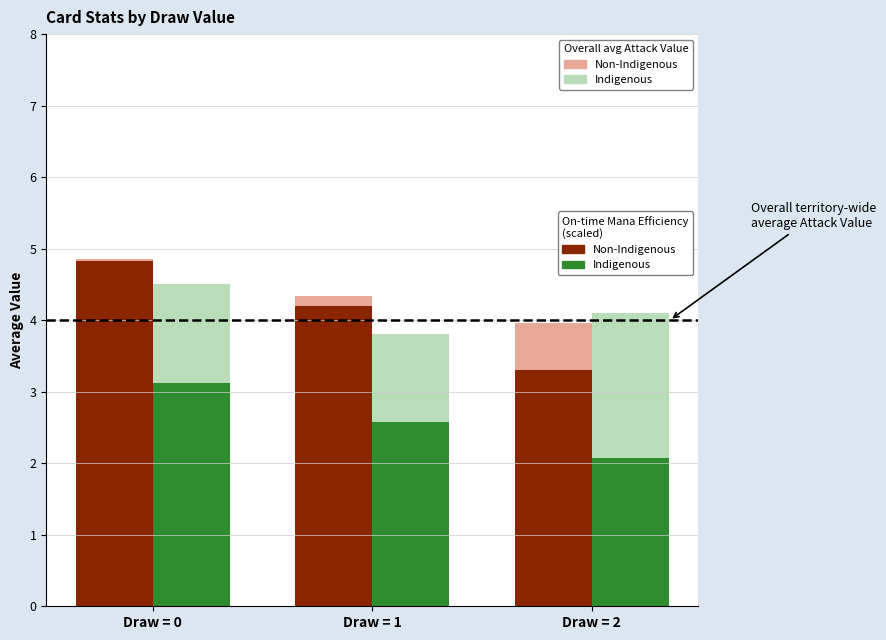

The value of Non-Indigenous (on-time) at Draw = 0 is 8.1. True or false?

False